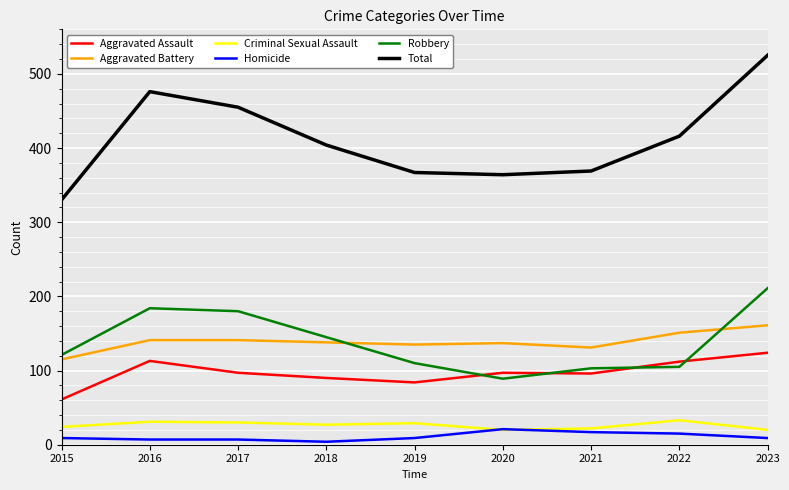

Is the value of Aggravated Battery at 2022 greater than the value of Aggravated Assault at 2015?

Yes